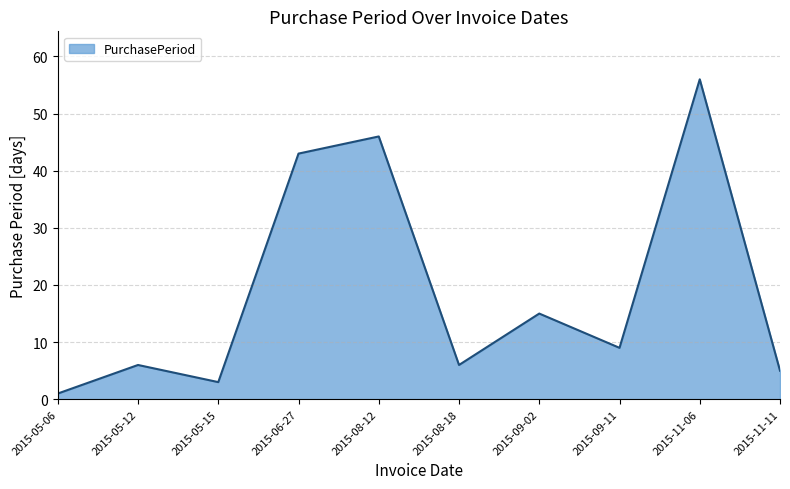

The chart shows a value of 15 at 2015-09-02. True or false?

True